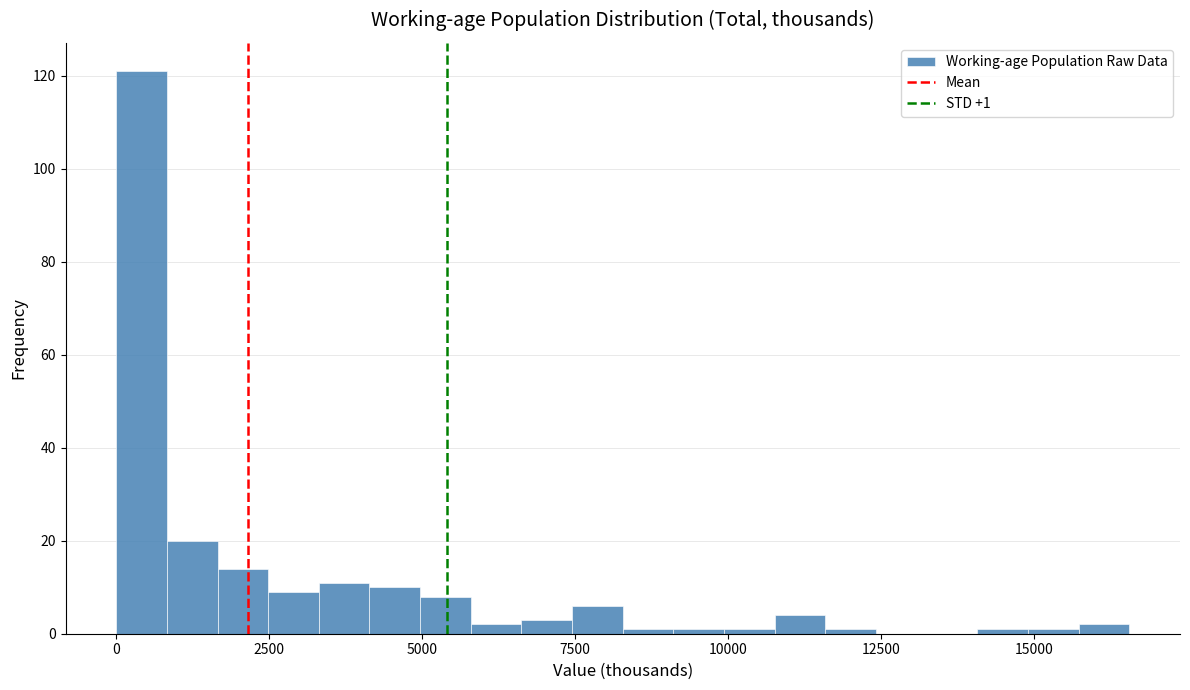

Around what value on the x-axis is the tallest bar? Give the approximate position of its centre, as read against the axis.

500